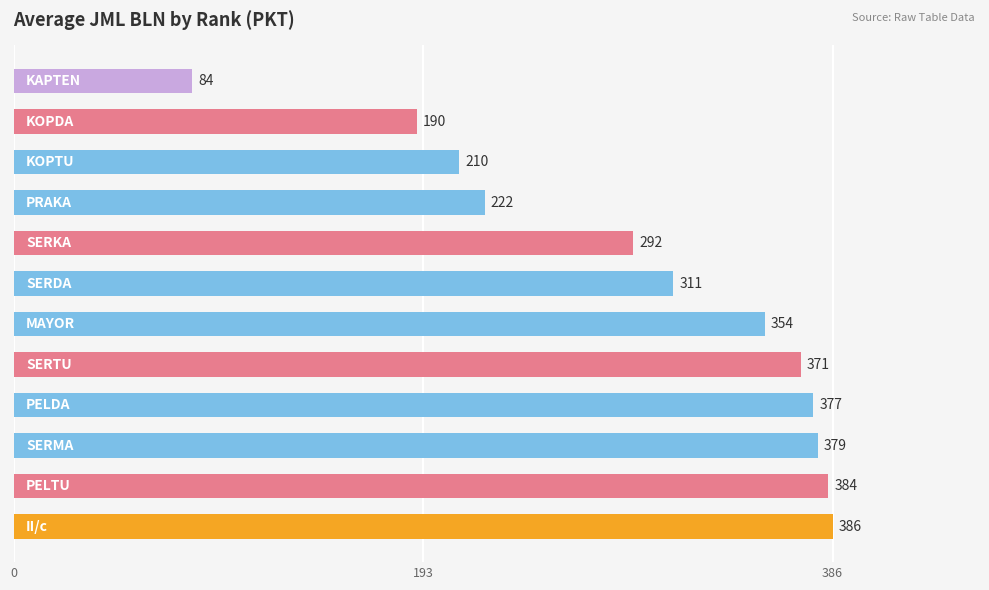

What is the difference between the second highest and minimum values?

300